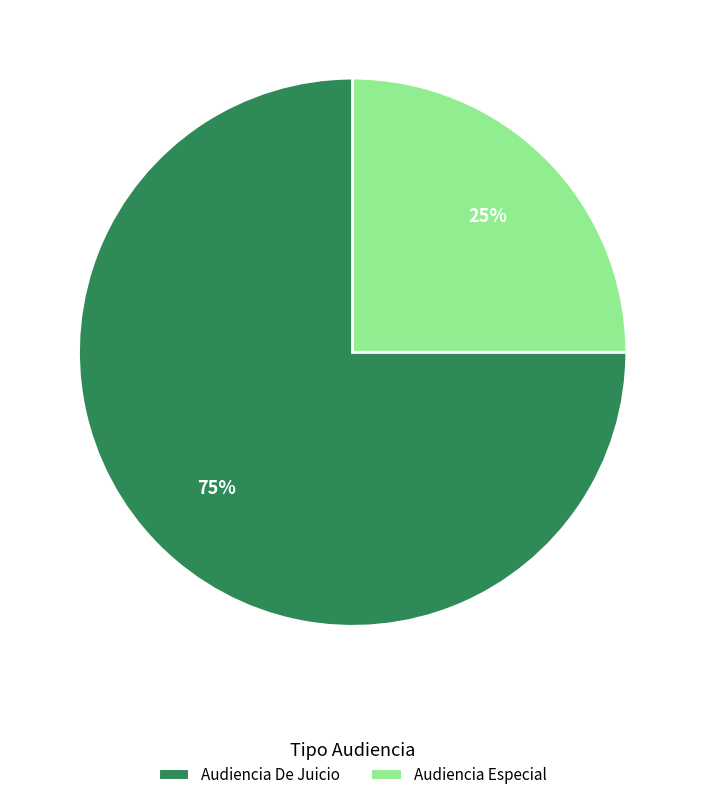

Count the number of slices in the pie.

2